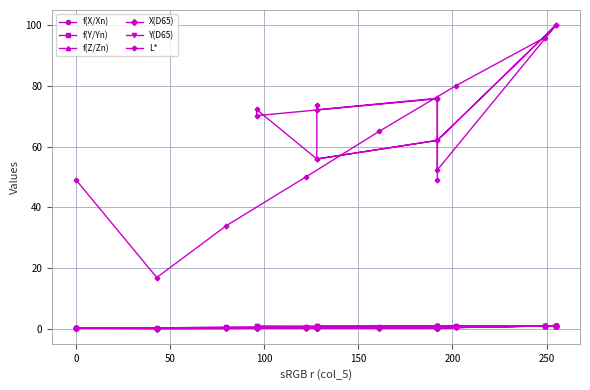

What are all the series names shown in the legend?

f(X/Xn), f(Y/Yn), f(Z/Zn), X(D65), Y(D65), L*